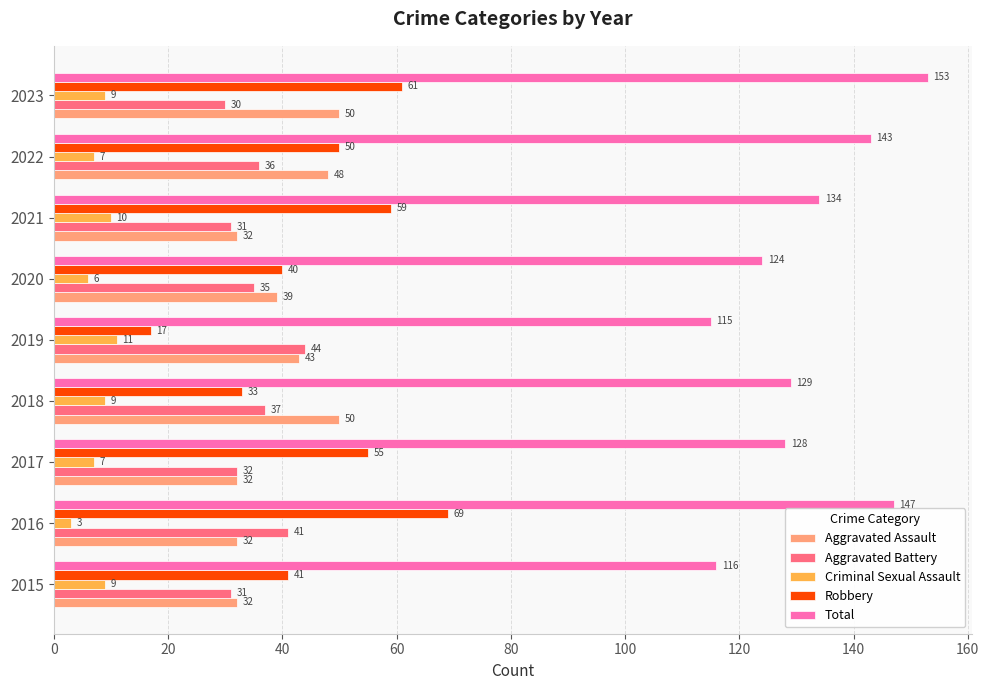

List the series in order of their peak value, lowest first.

Criminal Sexual Assault, Aggravated Battery, Aggravated Assault, Robbery, Total